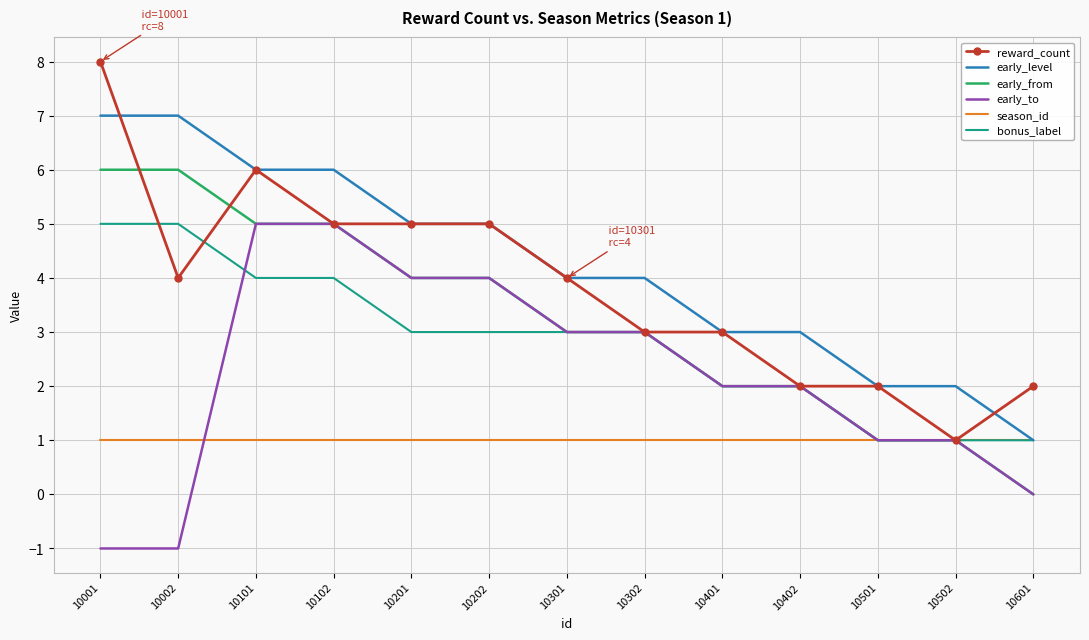

The early_to series shows 4 at 10201. True or false?

True